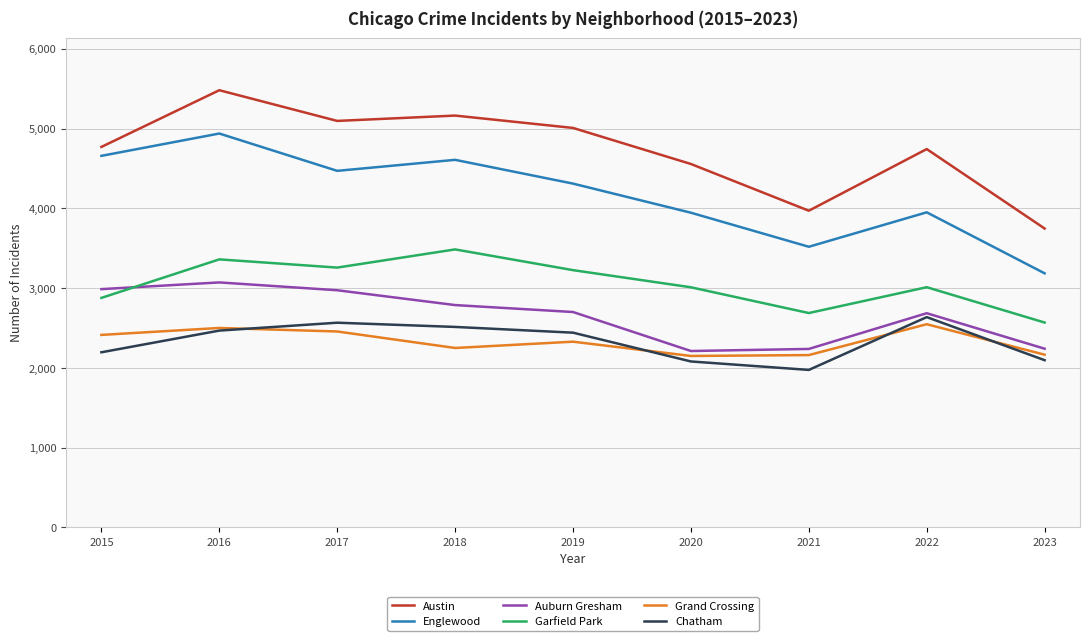

At which category is the sum across all series the highest?

2016